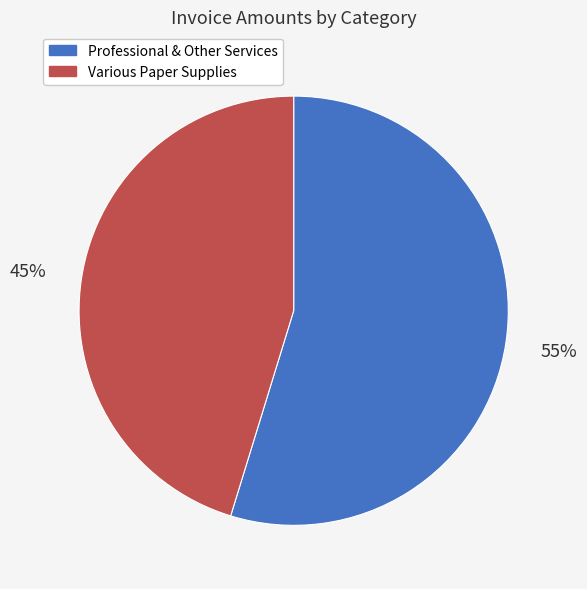

How many segments does this pie chart have?

2